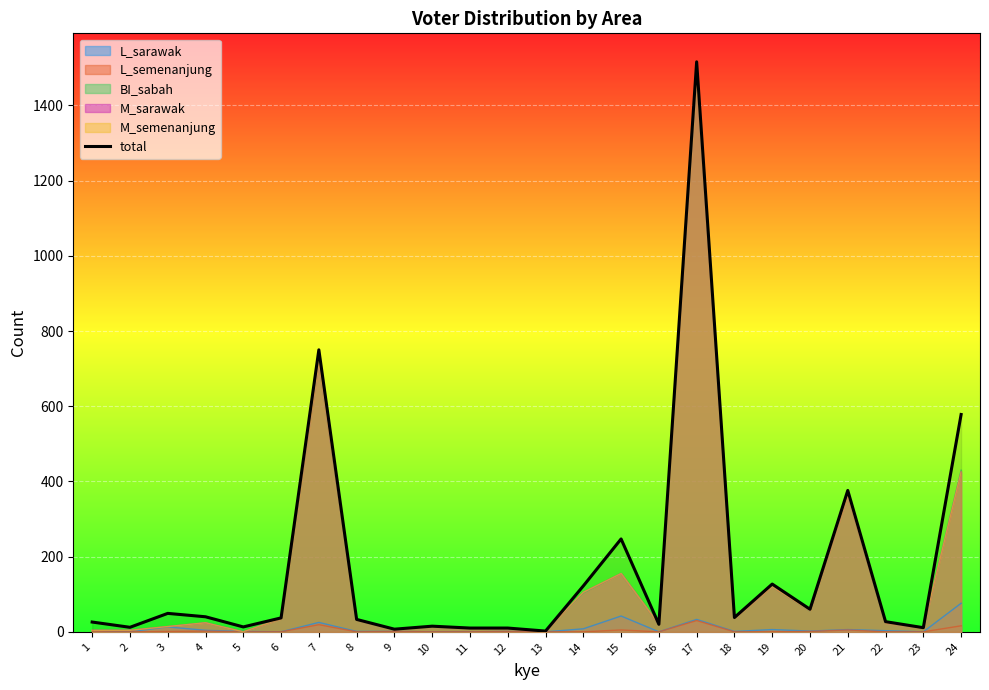

Count the number of values greater than 37.

11